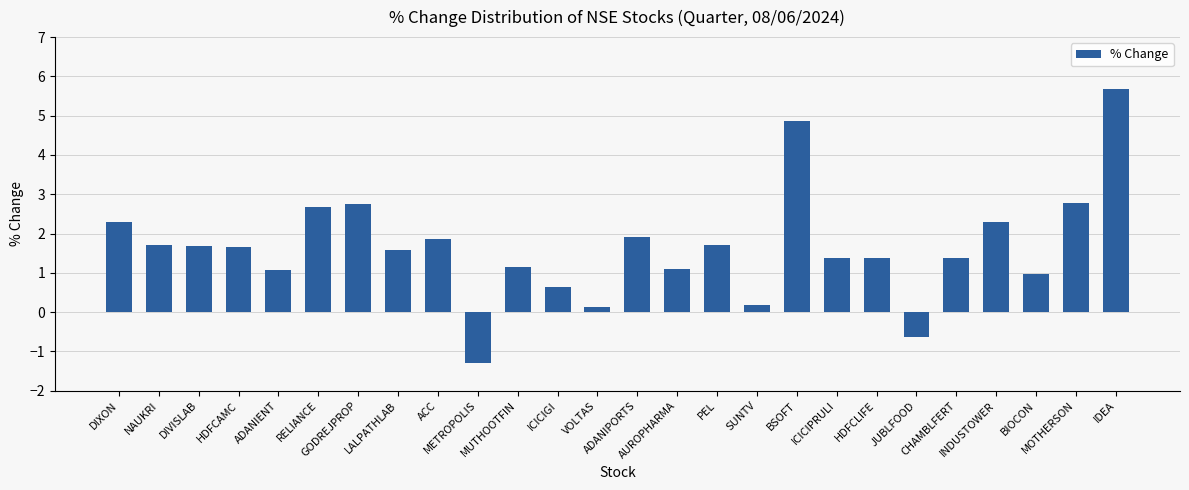

What is the difference between the maximum and minimum values?

7.0